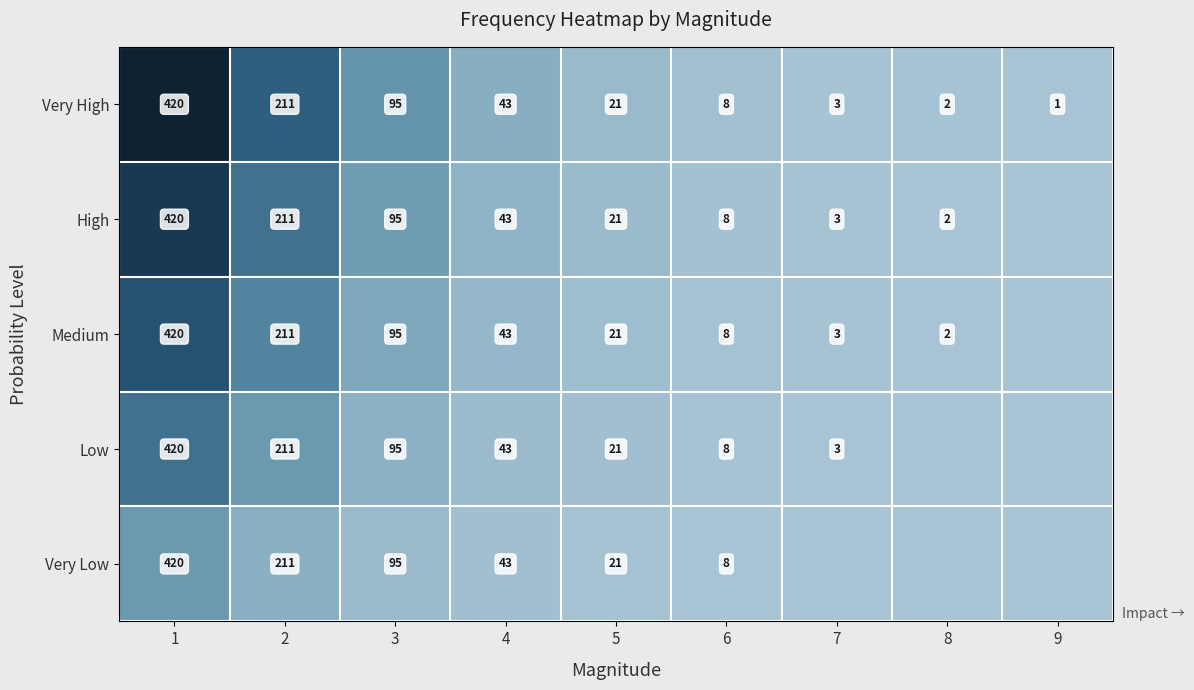

What is the spread (max minus min) of values at 3?

0.0